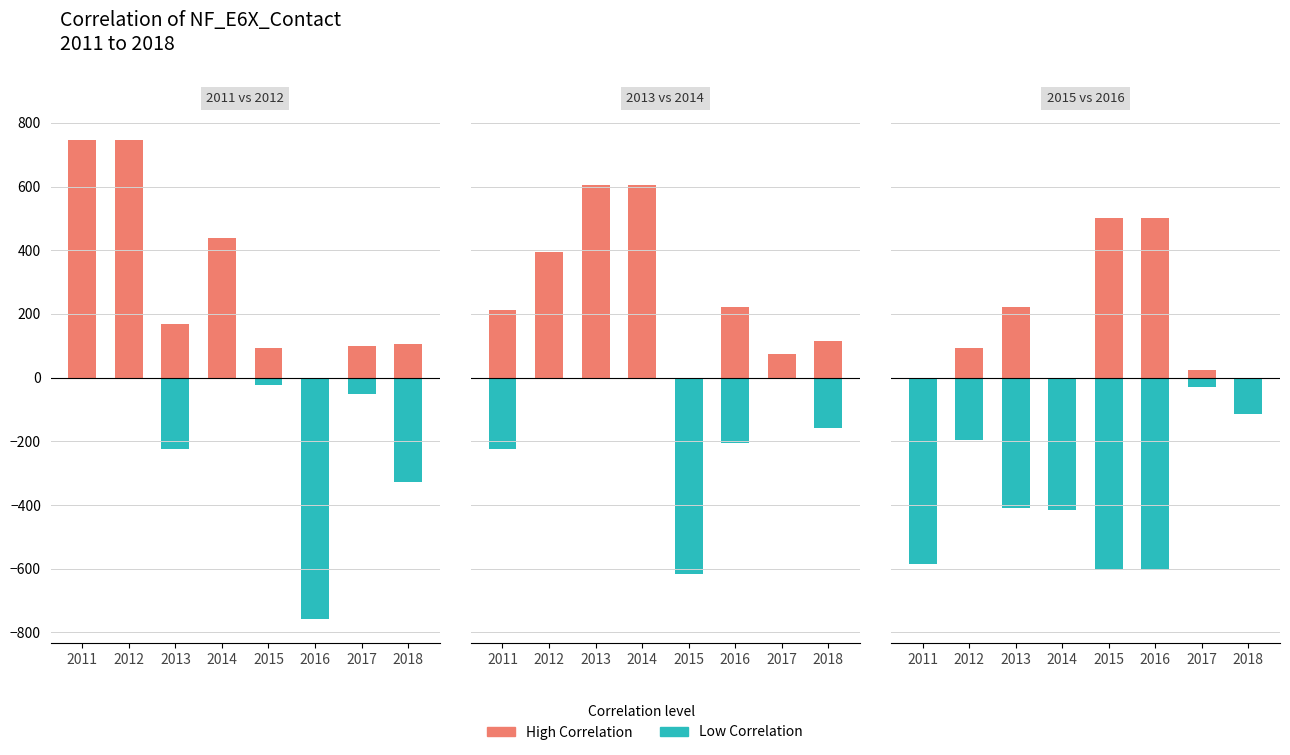

How many bars are there in each group?

2